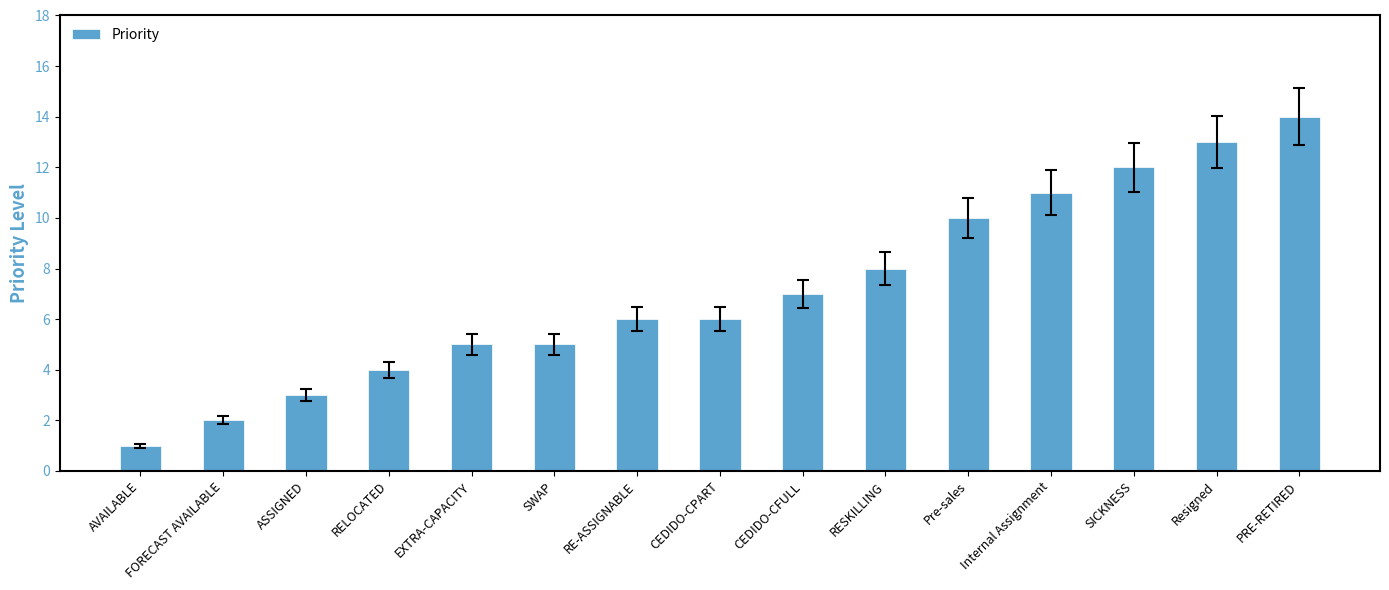

What is the sum of the values at PRE-RETIRED and Internal Assignment?

25